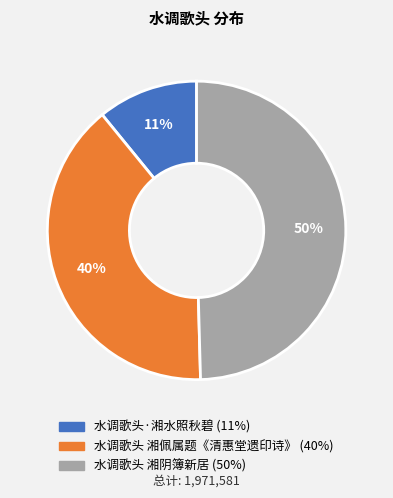

Between 水调歌头·湘水照秋碧 and 水调歌头 湘佩属题《清惠堂遗印诗》, which is larger?

水调歌头 湘佩属题《清惠堂遗印诗》